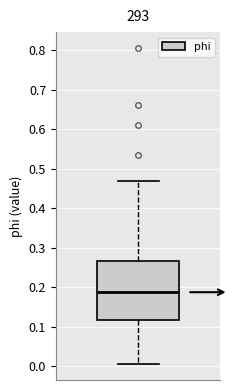

Read this box plot against the y-axis: the position of the median line, the range covered by the box, and the ends of both whiskers. The values are not printed on the chart, so give them approximately, as read against the axis.

median 0.19, box 0.12 to 0.27, whiskers 0.00 to 0.47